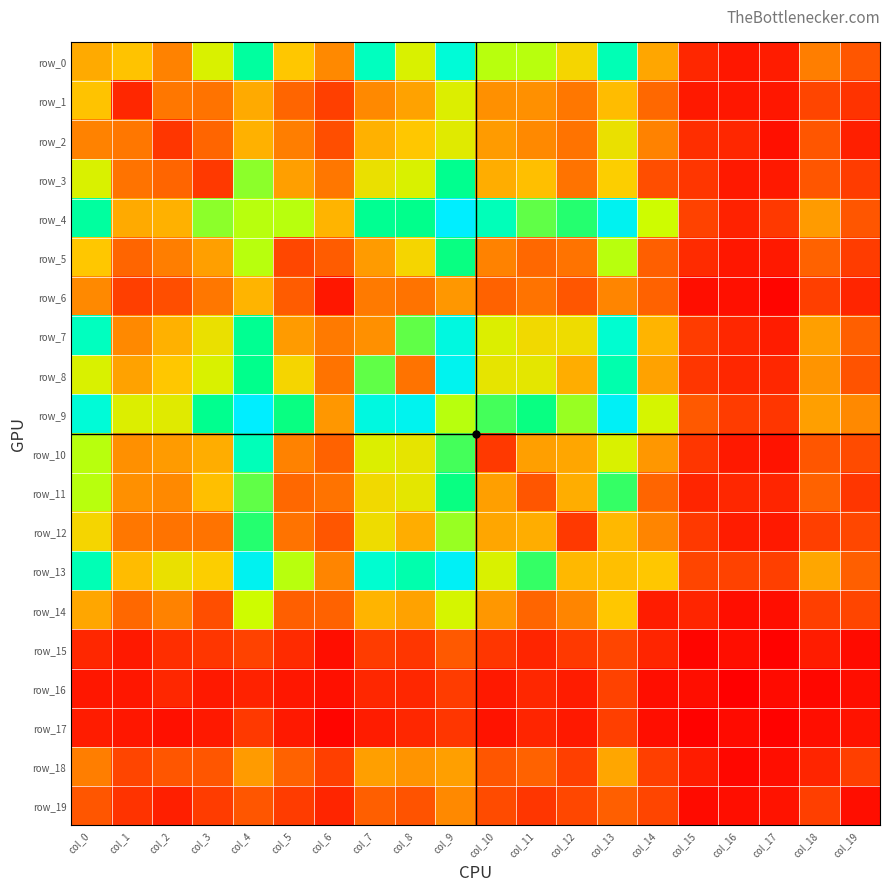

Which label corresponds to the largest value in the chart?

col_9